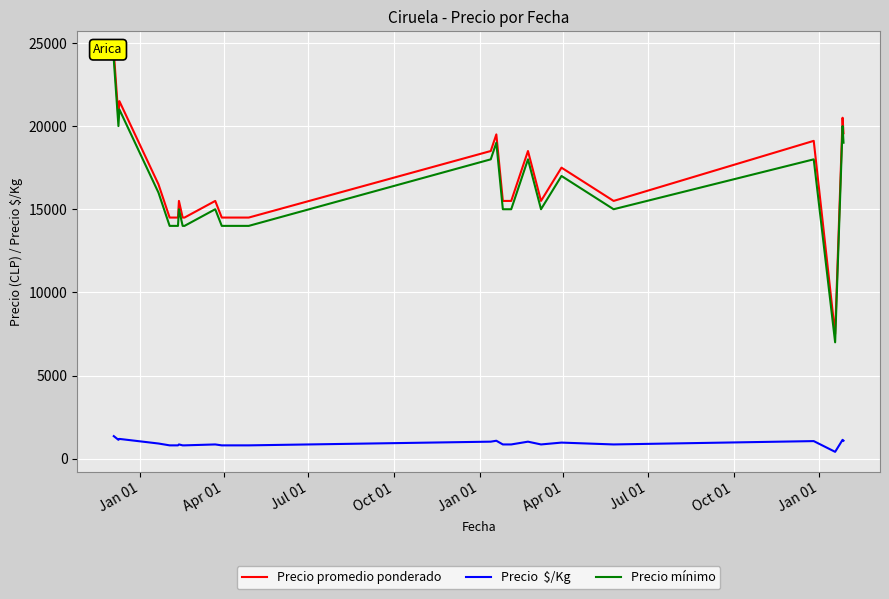

True or false: Precio  $/Kg and Precio promedio ponderado intersect in this chart.

False